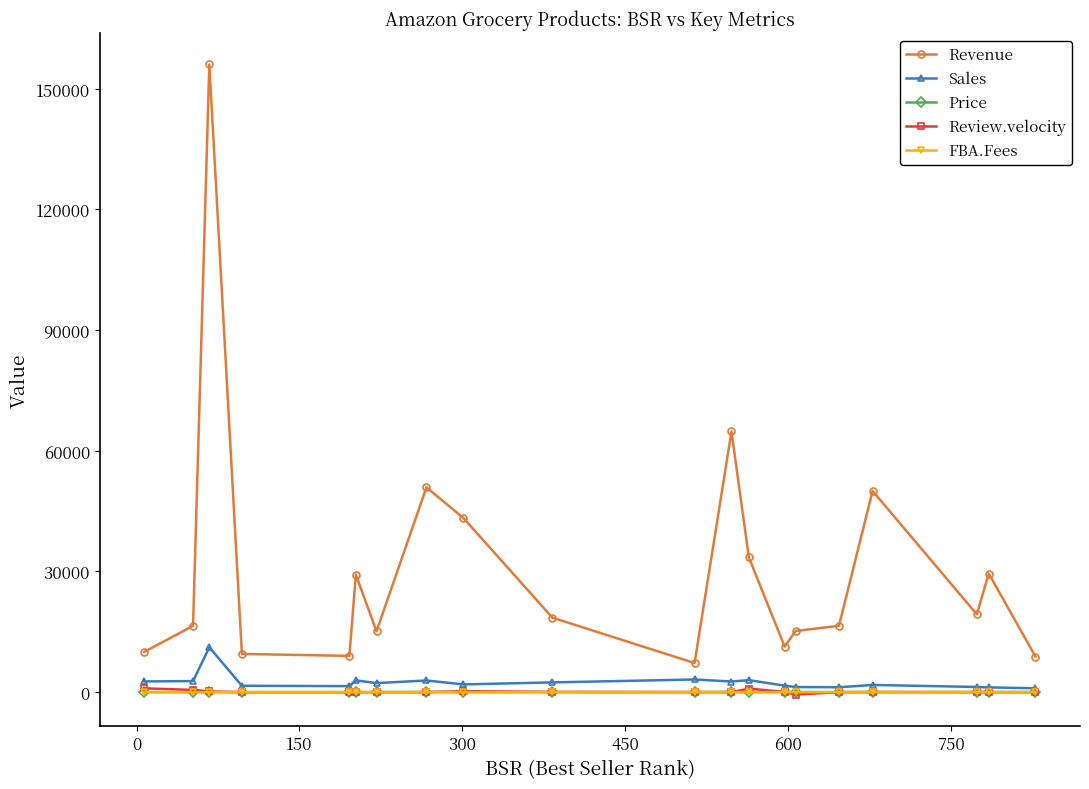

In FBA.Fees, how many points are lower than both neighbors (excluding endpoints)?

5